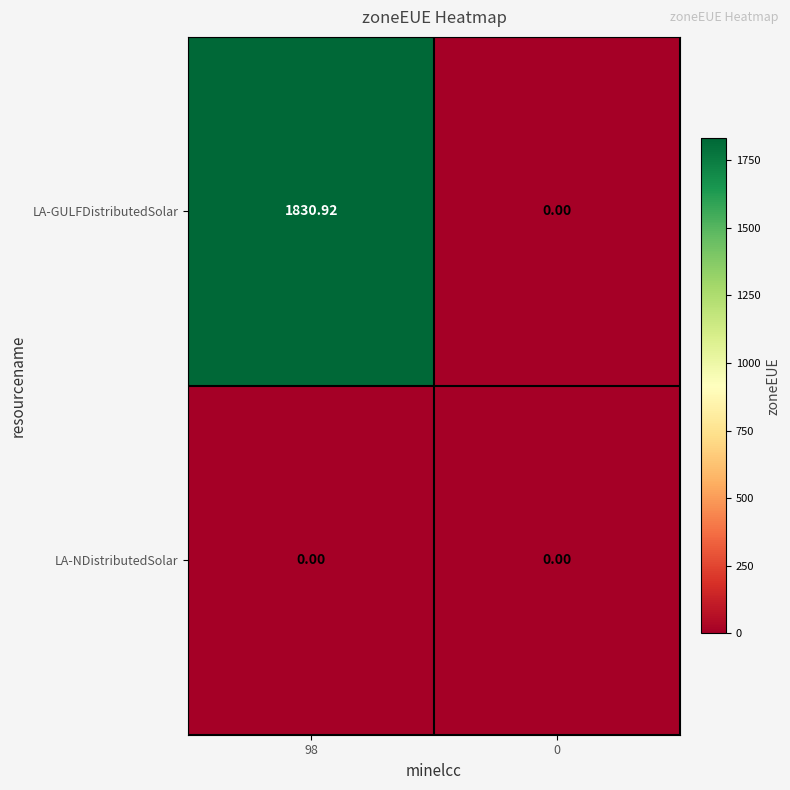

Which series has the largest range (max minus min)?

LA-GULFDistributedSolar